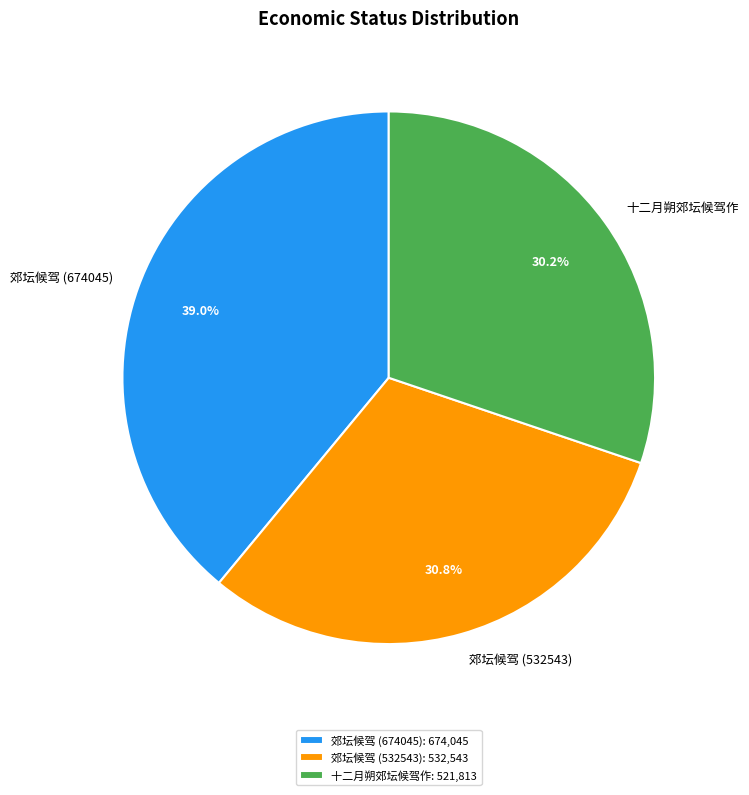

What percentage is the 郊坛候驾 (674045) slice, to the nearest percent?

39%